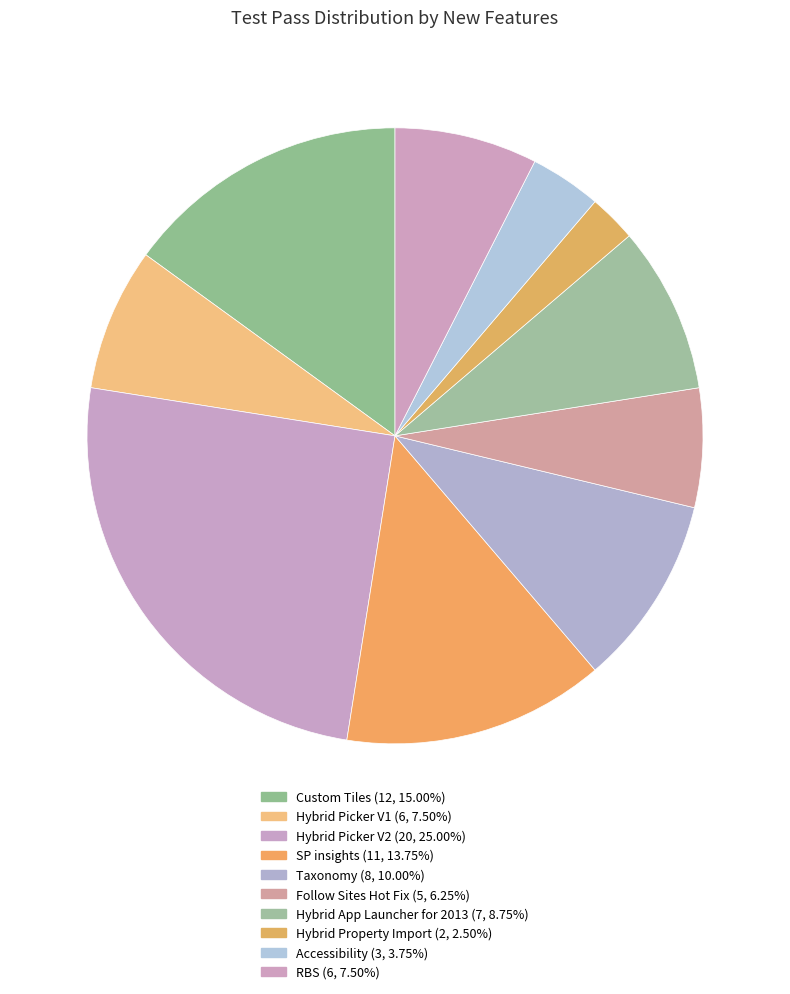

To the nearest percent, what is the difference between the Hybrid Picker V1 and SP insights slice percentages?

6%